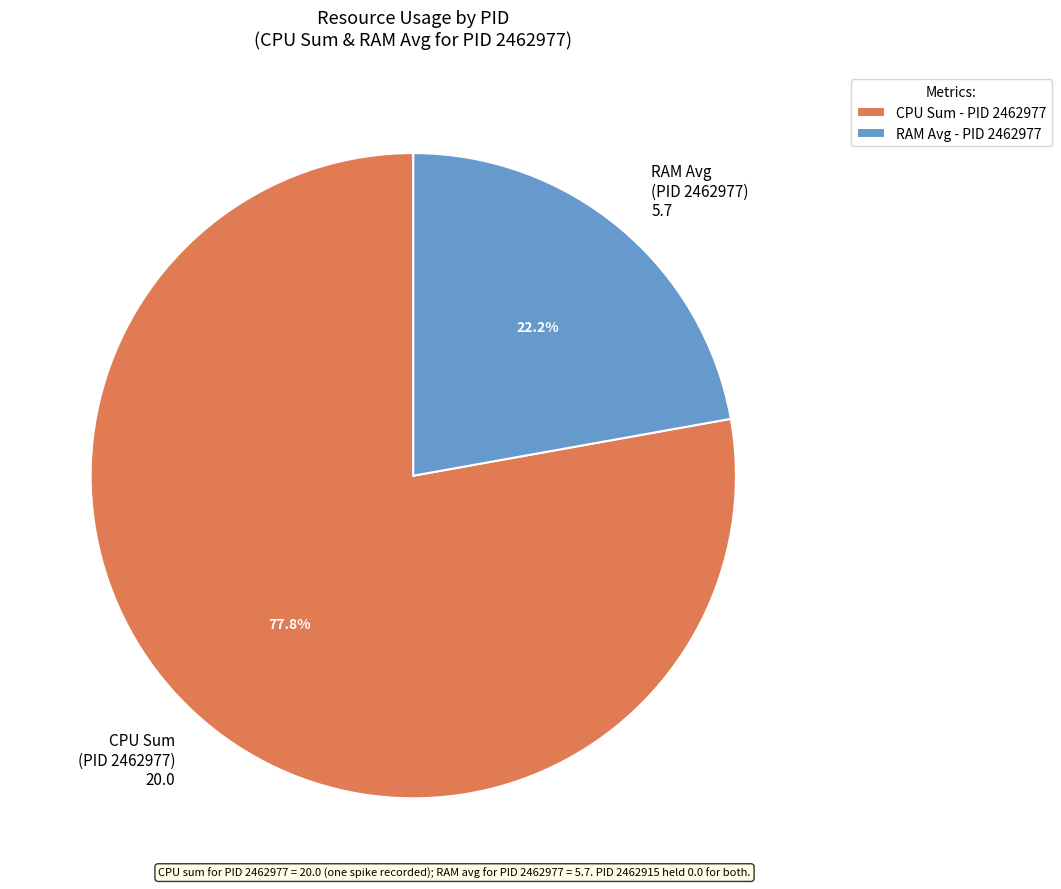

Do RAM Avg (PID 2462977) 5.7 and CPU Sum (PID 2462977) 20.0 together represent more than half of the pie?

Yes